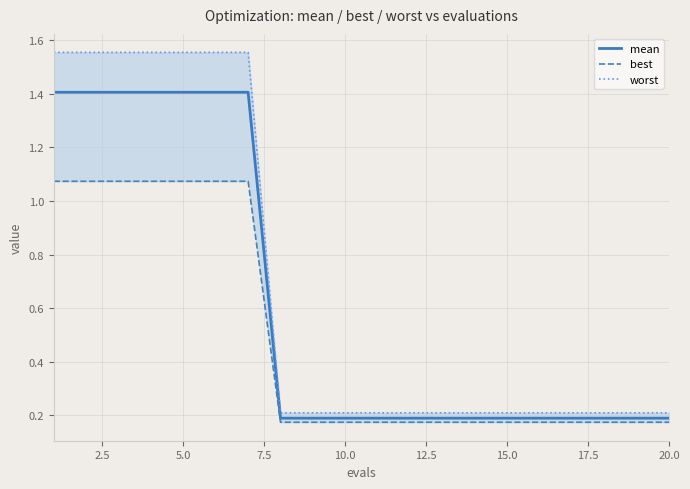

True or false: mean and worst cross at least once.

False